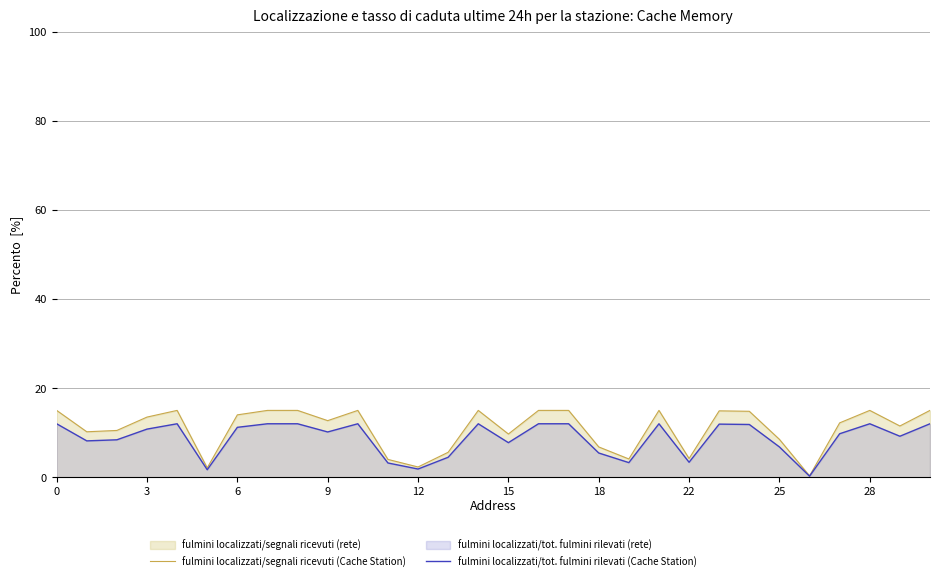

Which series has the widest spread of values?

fulmini localizzati/segnali ricevuti (Cache Station)